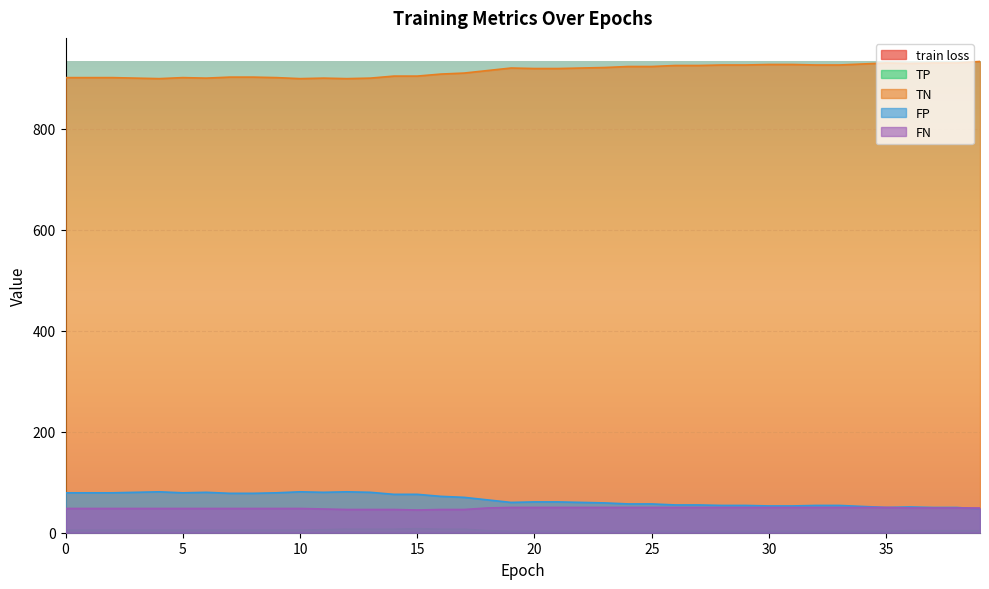

What is the value of the TN point at the 11th from the left?

899.0